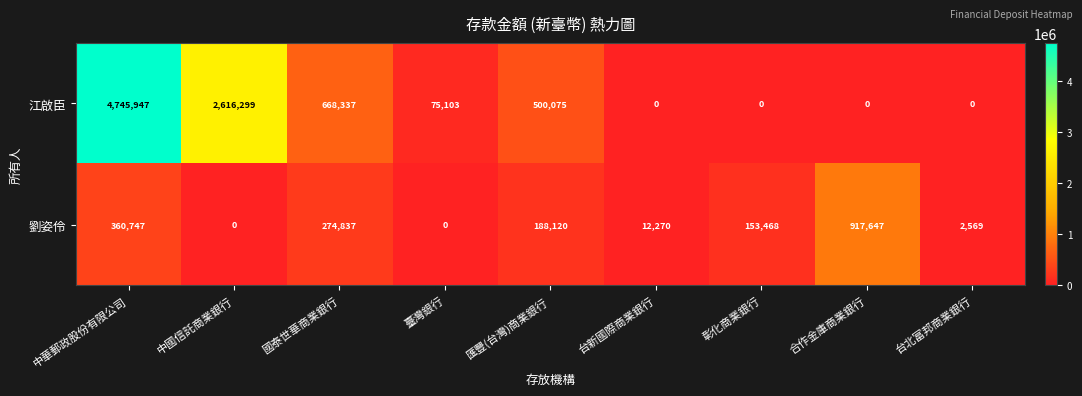

The 江啟臣 series shows 0 at 彰化商業銀行. True or false?

True